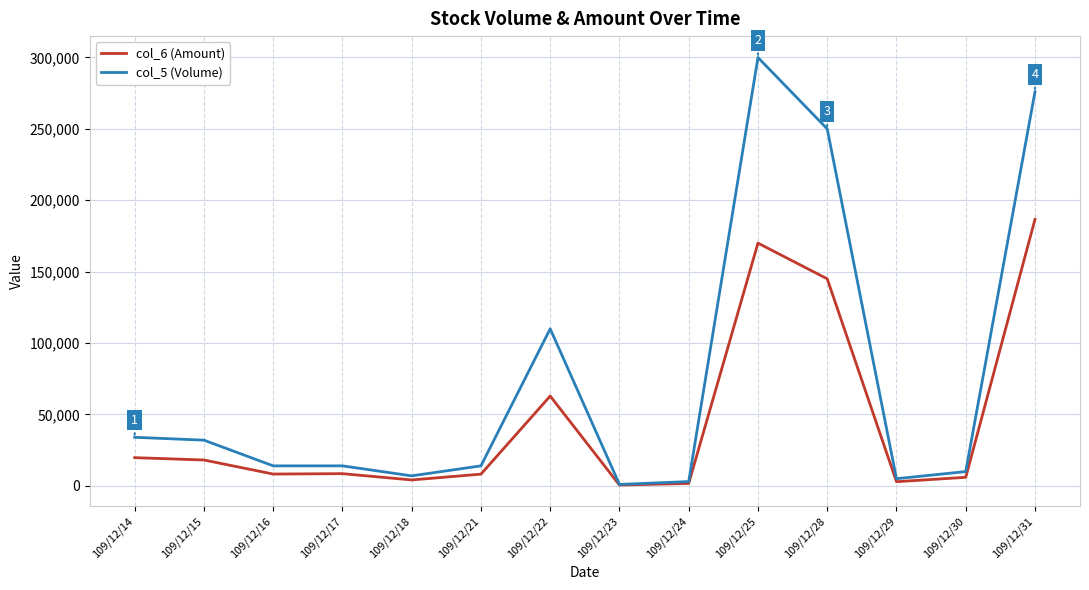

Which category has the highest value across all series?

109/12/25